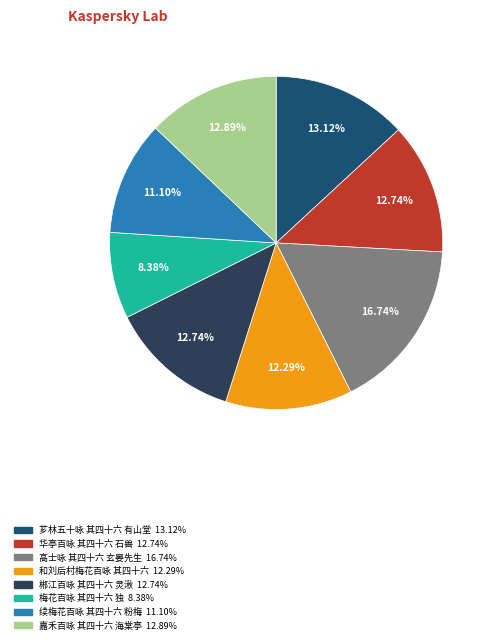

How many segments does this pie chart have?

8